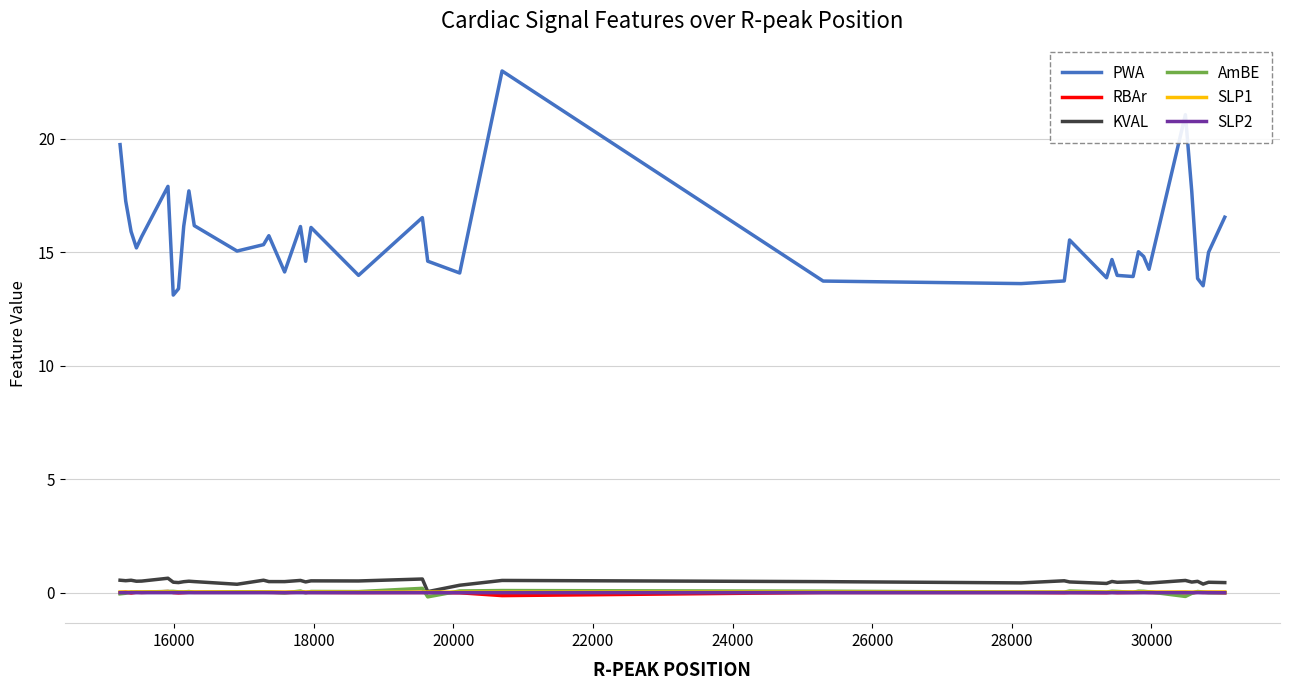

Which series has the largest total across all categories?

PWA